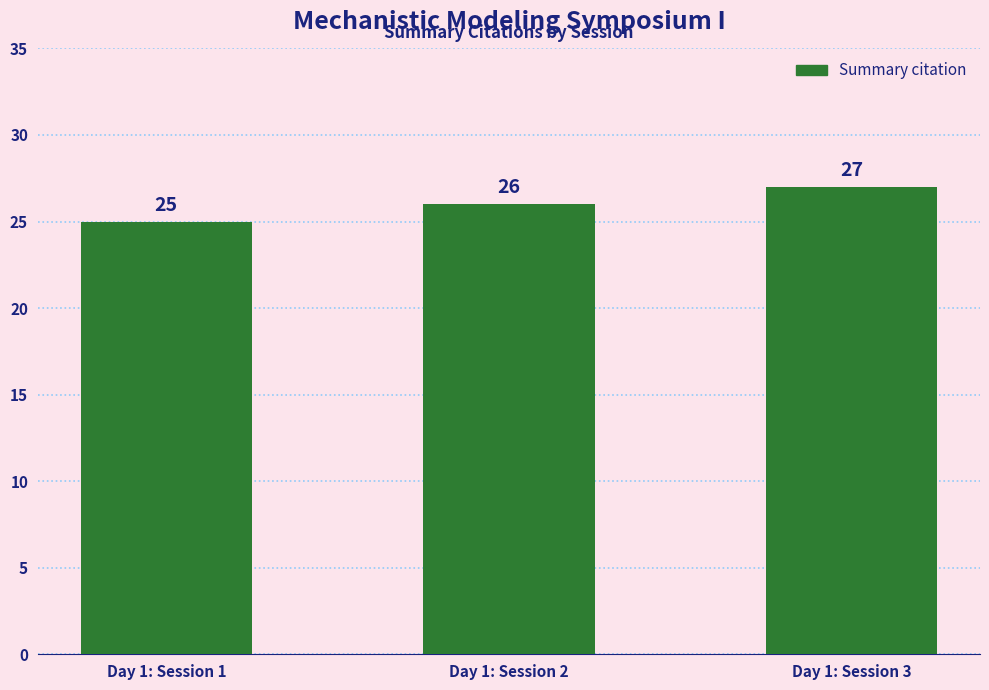

Is it true that the value at Day 1: Session 3 is 15?

False